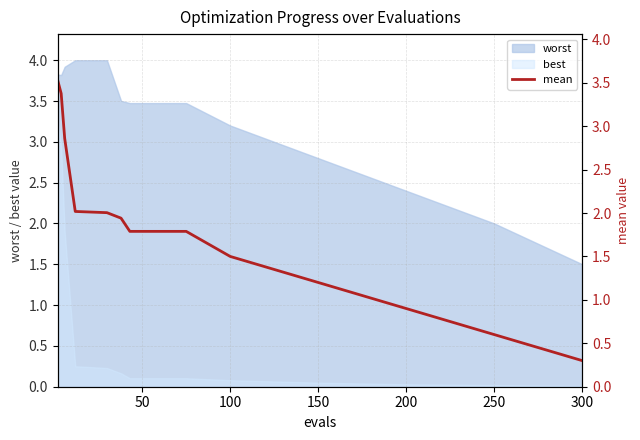

True or false: worst has a value of 1.5 at 150.

False